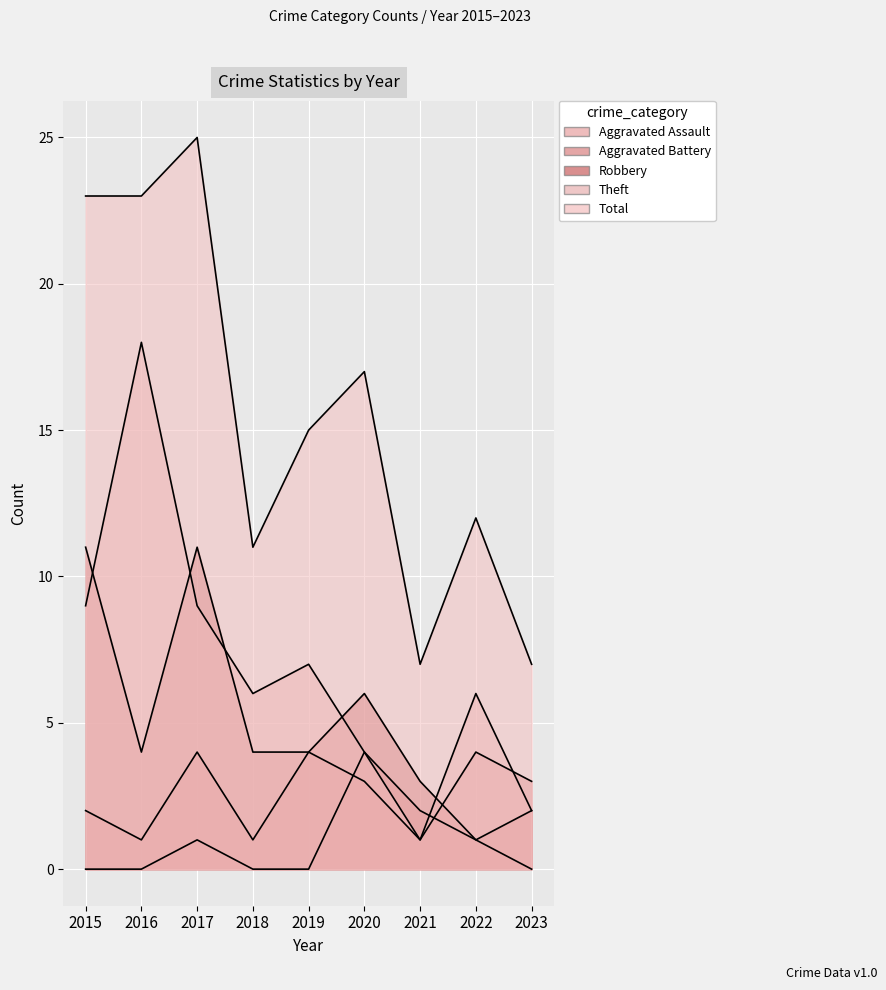

The value of Aggravated Assault at 2018 is -1. True or false?

False